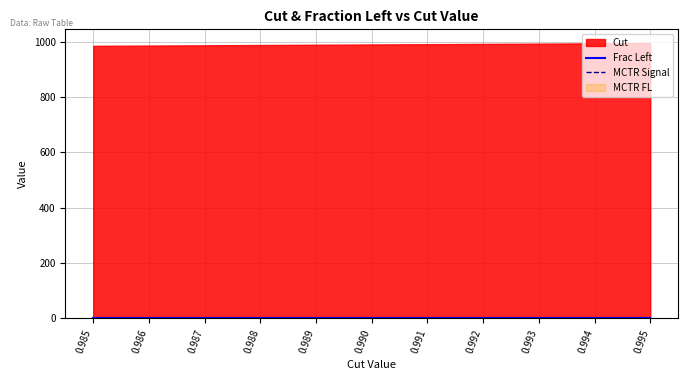

Which series changed the most between 0.99 and 0.995?

Cut